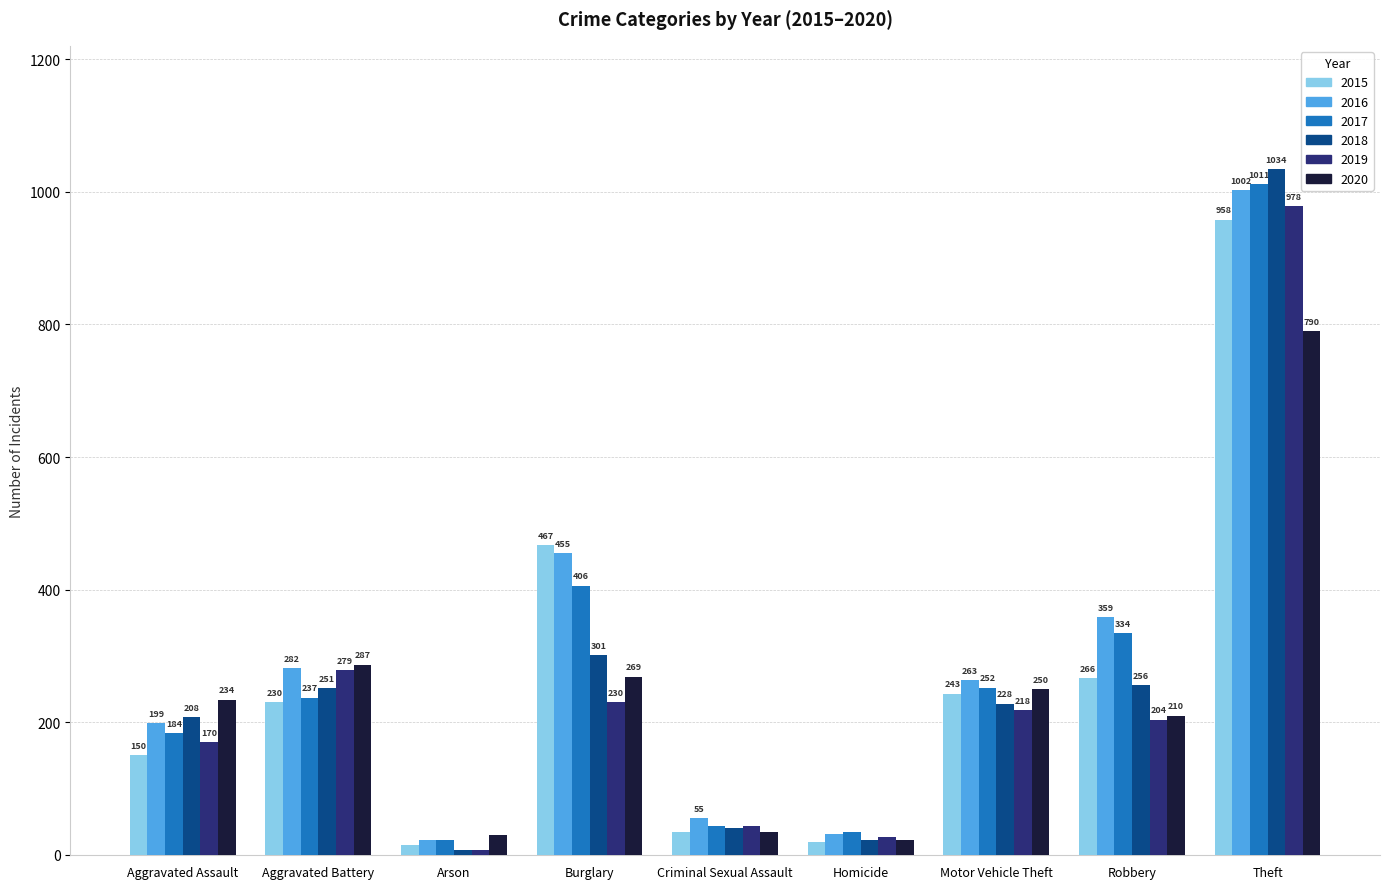

What is the total value across all series at Homicide?

157